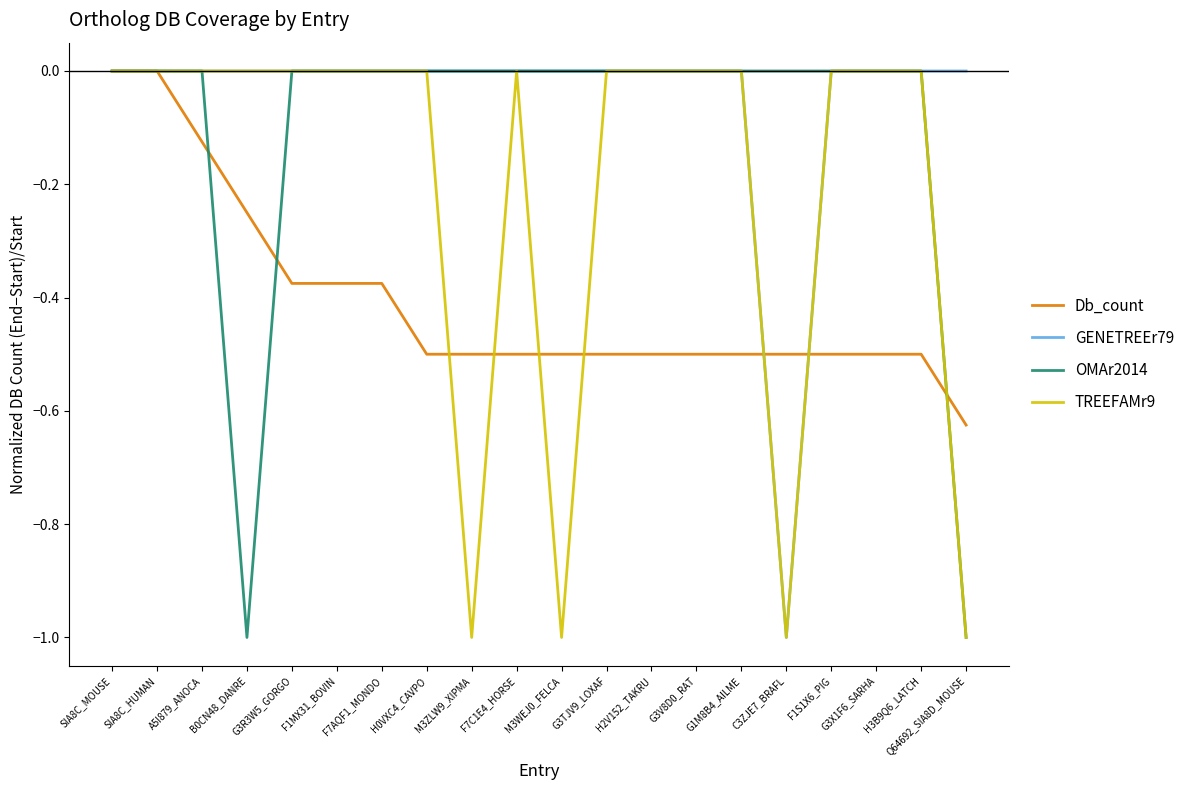

Is it true that GENETREEr79 equals 0.5 at H3B9Q6_LATCH?

False